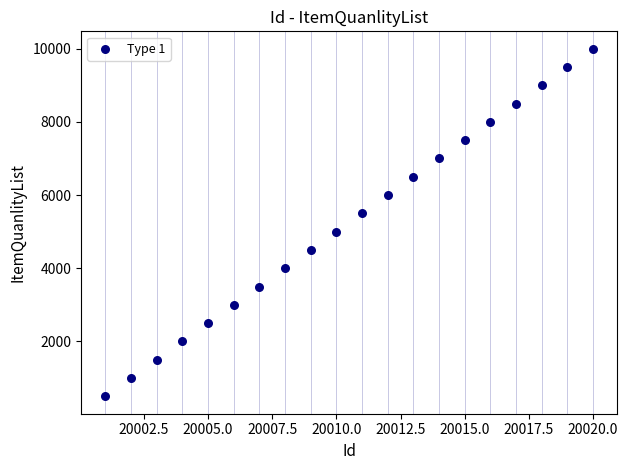

What is the range of Y values (max minus min)?

9500